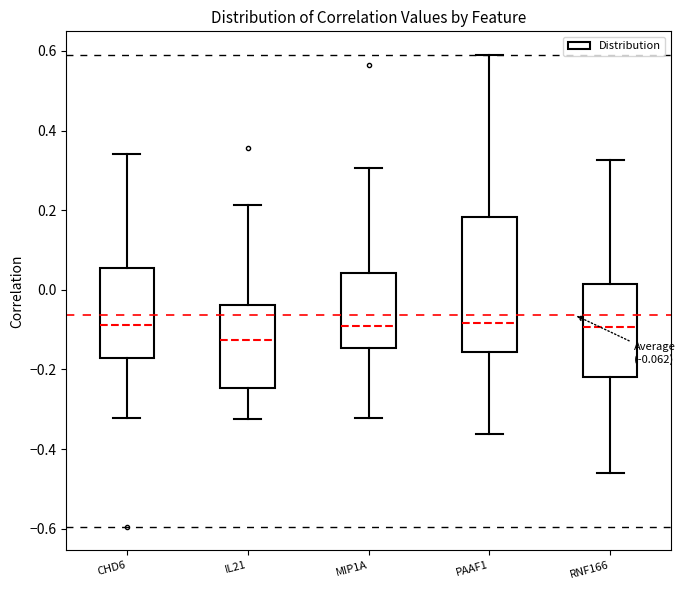

Which box's median line is the lowest?

IL21